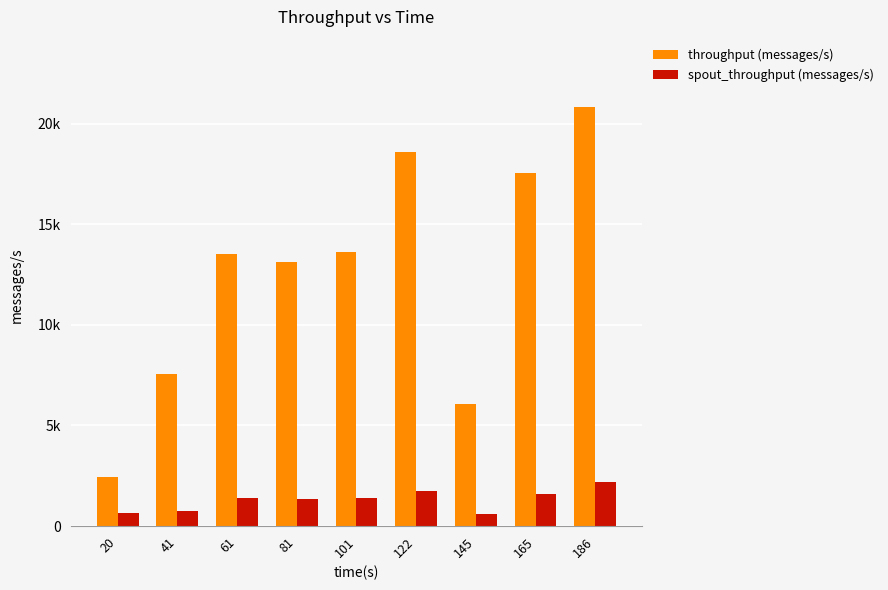

Between 61 and 145, which is larger?

61